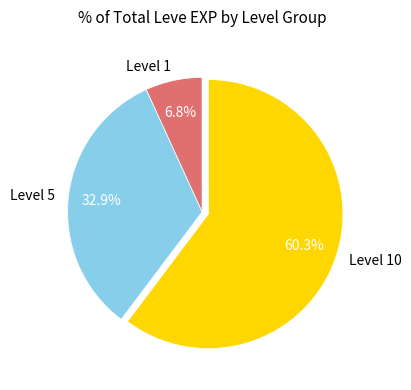

Does Level 1 account for over 50% of the chart?

No